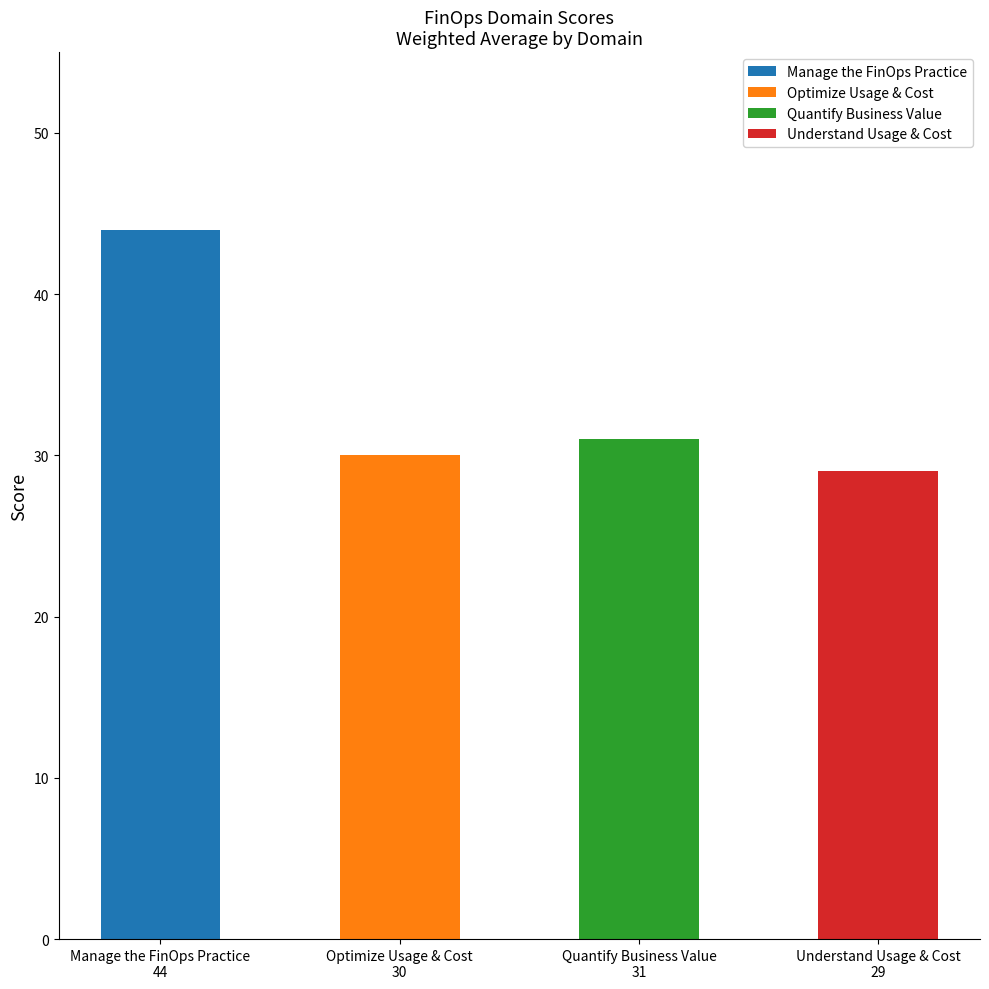

What is the sum of the values at Manage the FinOps Practice and Quantify Business Value?

75